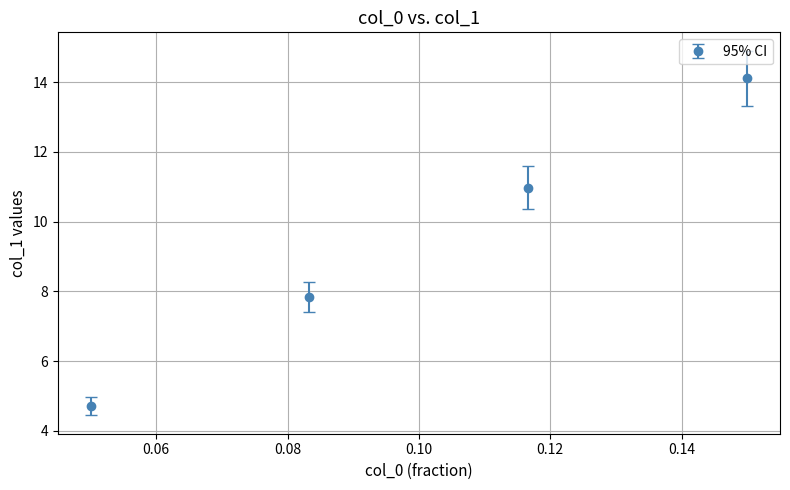

What is the difference between the maximum and second lowest values?

6.3